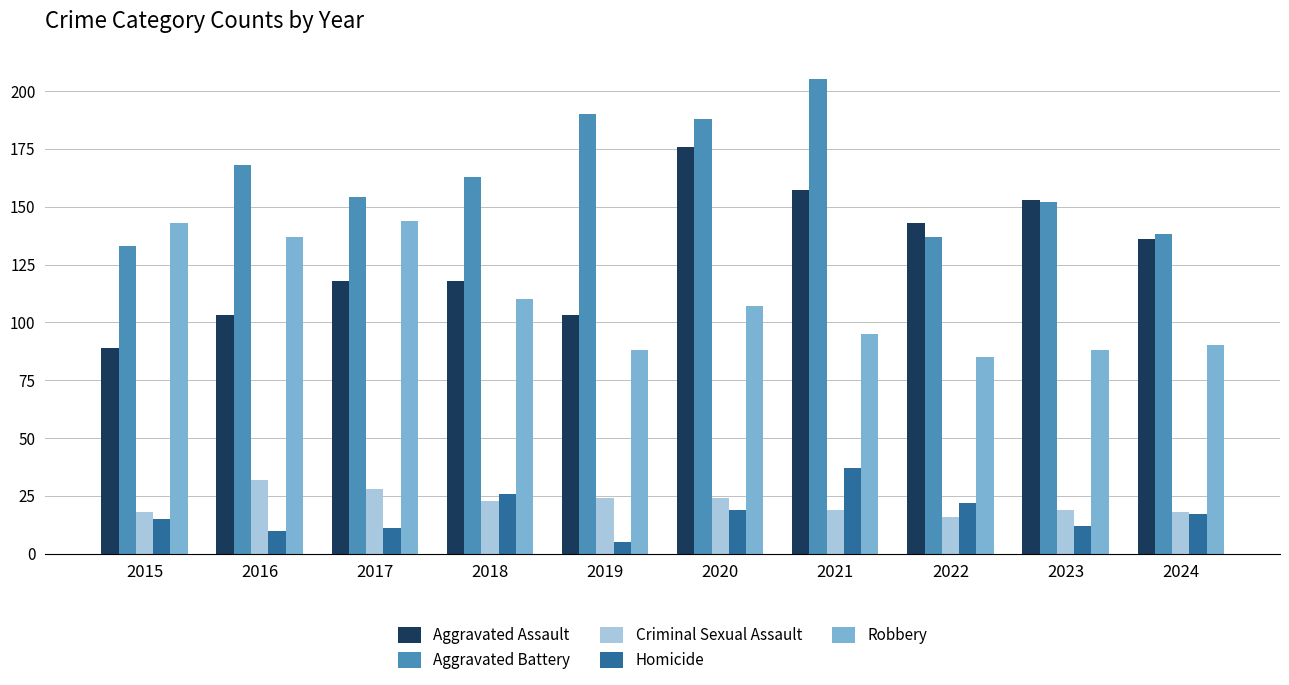

Are the bars horizontal?

No